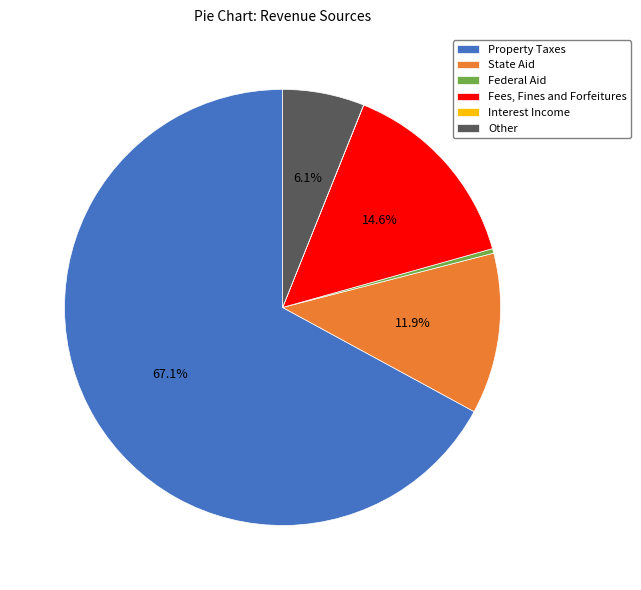

How much of the chart is everything except Fees, Fines and Forfeitures?

85.4%